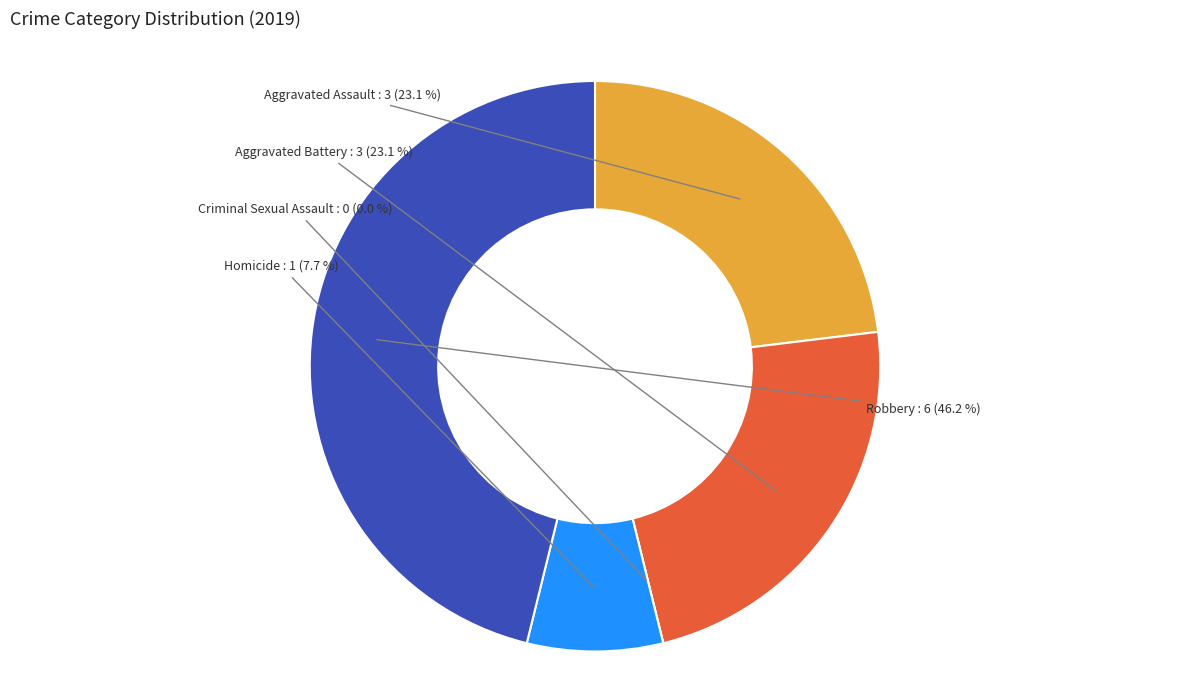

To the nearest percent, what is the average slice percentage?

20%